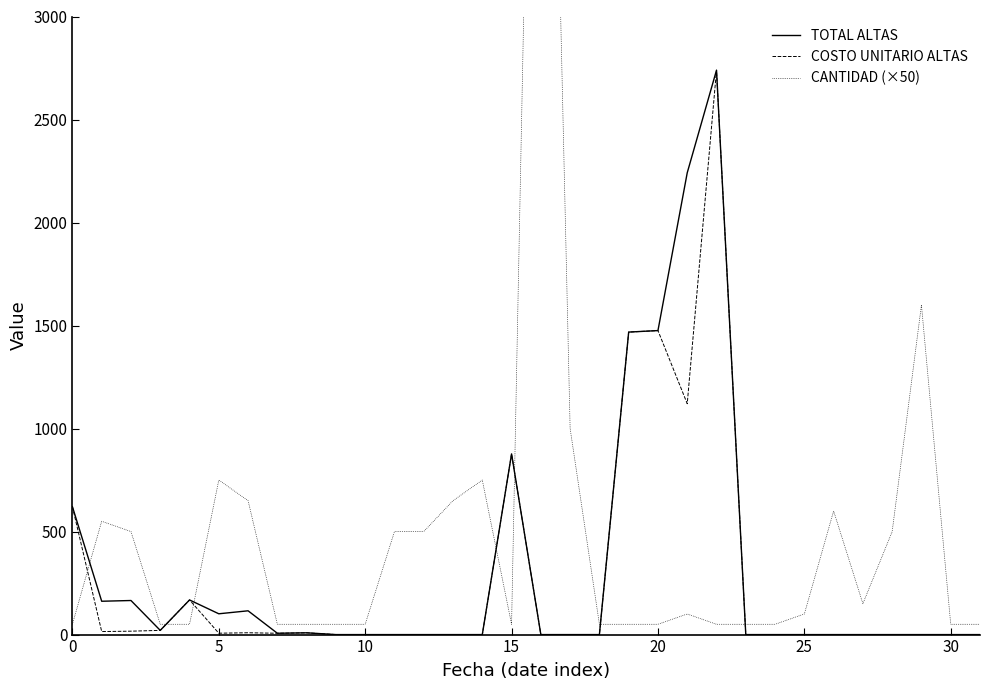

How many values in TOTAL ALTAS are above zero?

14